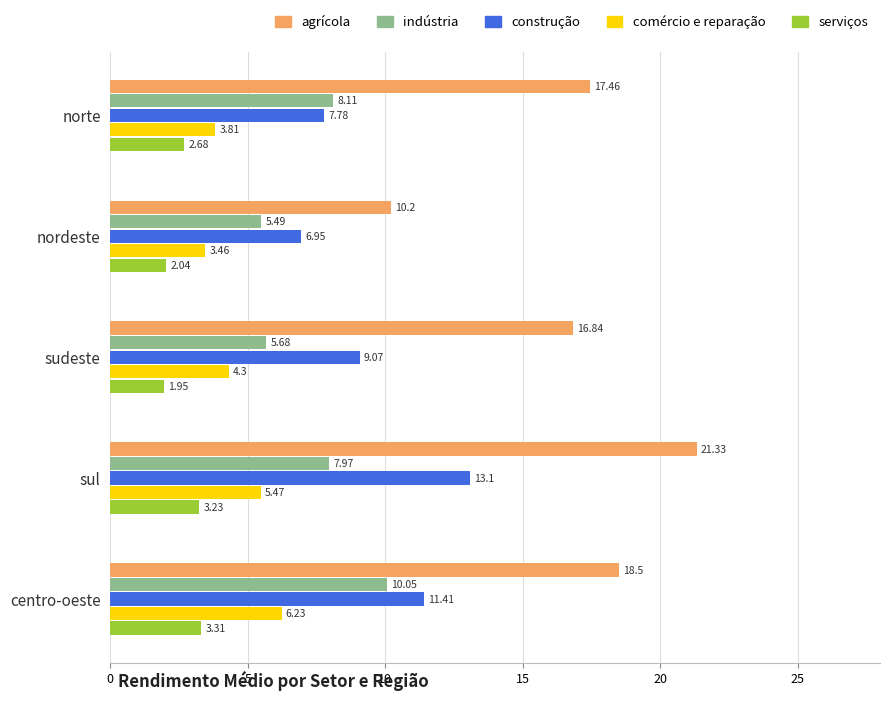

At which category is the sum across all series the highest?

sul